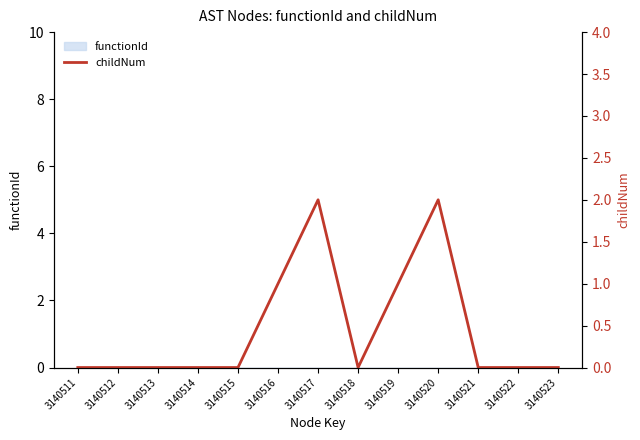

Reading left to right, extract all data points from this chart.

3140511=0	3140512=0	3140513=0	3140514=0	3140515=0	3140516=1	3140517=2	3140518=0	3140519=1	3140520=2	3140521=0	3140522=0	3140523=0